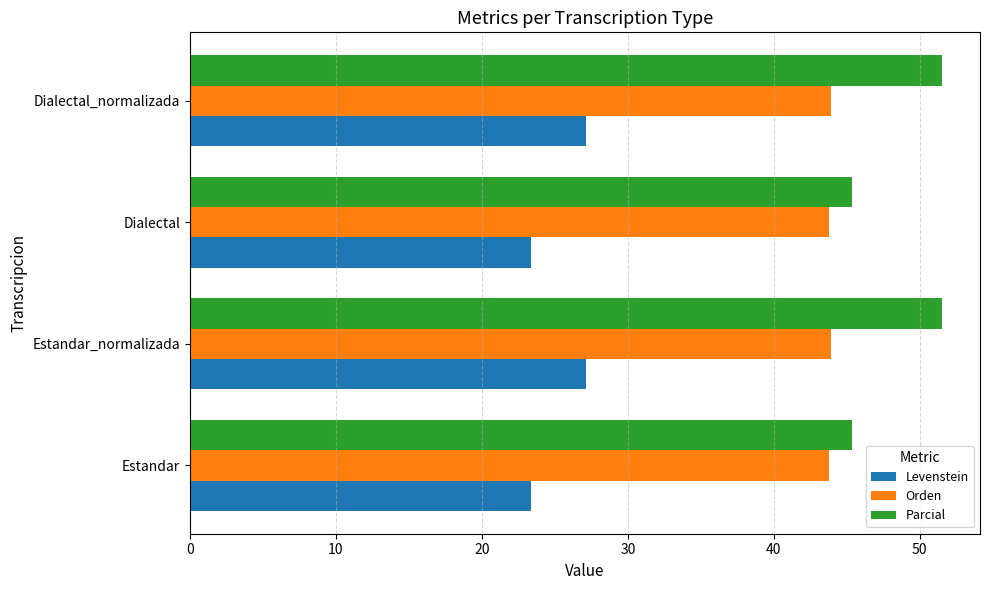

List the series in order of their overall mean, lowest first.

Levenstein, Orden, Parcial